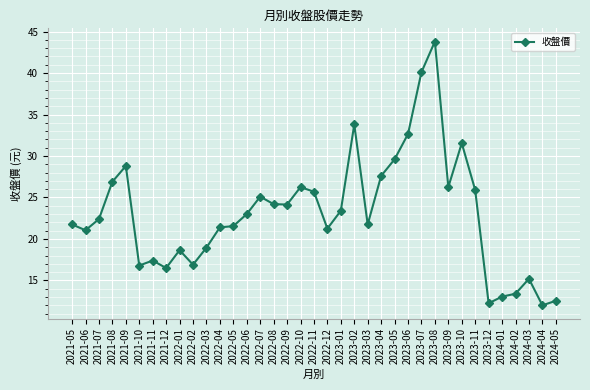

What is the ratio of the value at 2022-12 to the value at 2021-10?

1.3